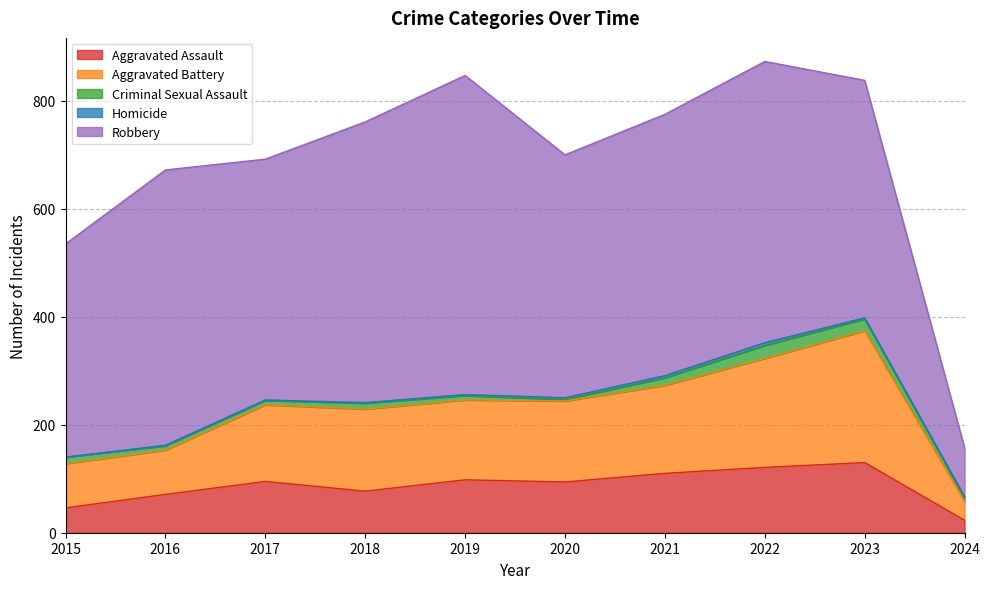

Reading right to left, list all the values displayed in this chart.

Aggravated Assault: 23	130	121	110	94	98	77	95	71	46
Aggravated Battery: 35	244	202	163	150	148	152	142	82	82
Criminal Sexual Assault: 7	22	24	14	3	8	11	8	8	12
Homicide: 2	2	5	4	3	2	1	1	1	0
Robbery: 90	440	521	484	450	591	520	446	510	395